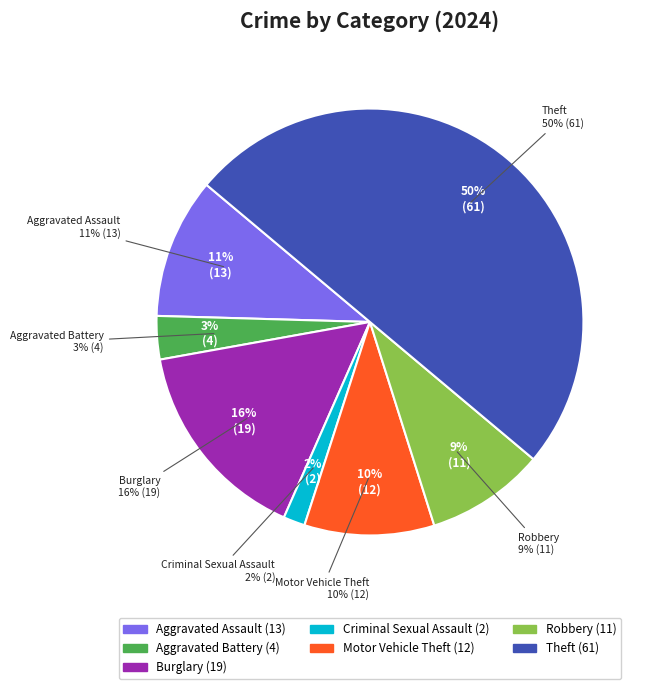

Rank the categories by value from highest to lowest.

Theft, Burglary, Aggravated Assault, Motor Vehicle Theft, Robbery, Aggravated Battery, Criminal Sexual Assault